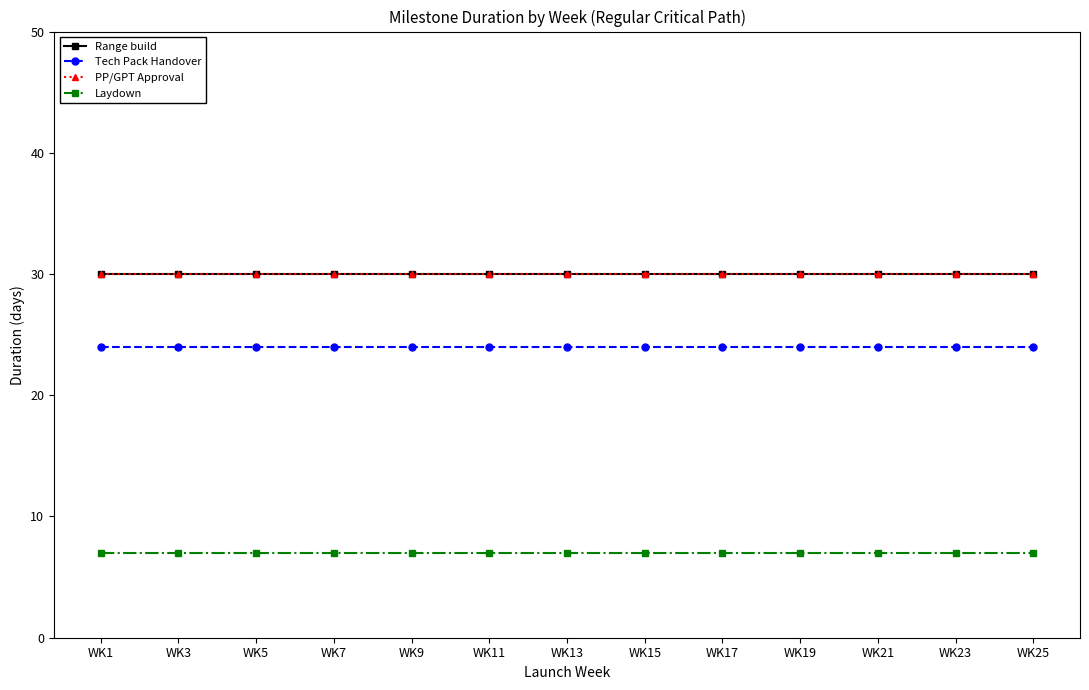

Is this an area chart (filled region under the line)?

No